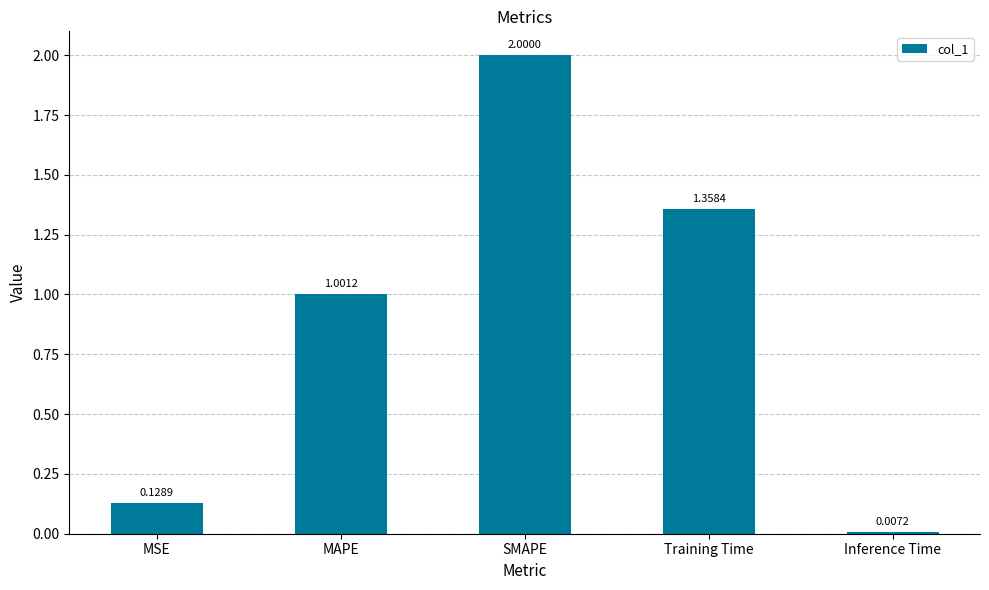

What is the average value?

0.9